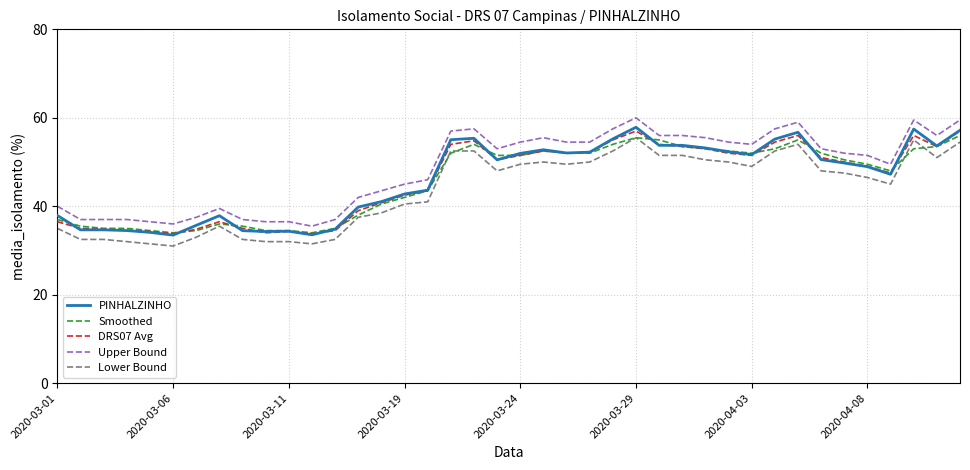

What is the lowest value of the Upper Bound series?

35.5